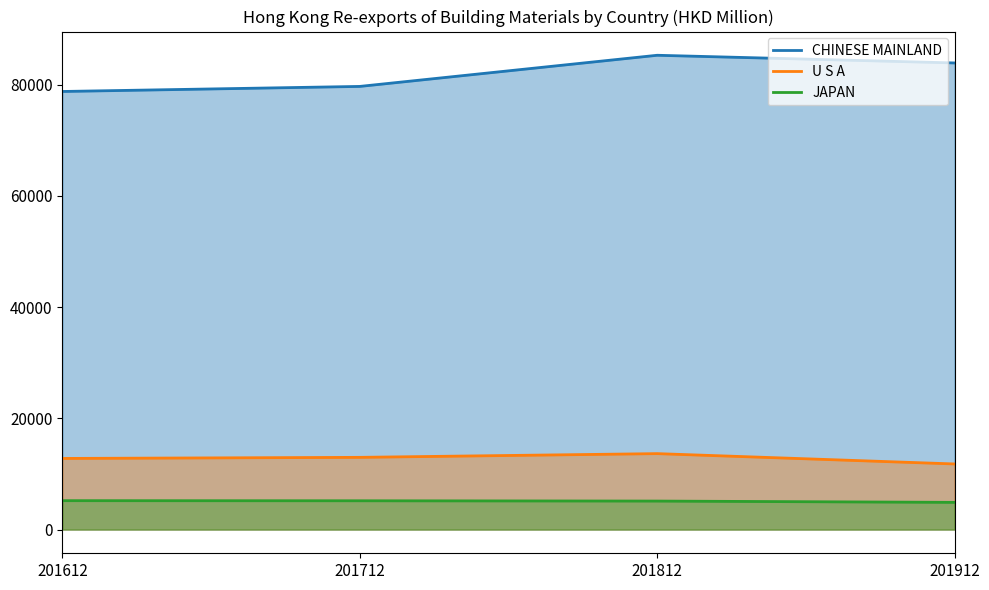

True or false: JAPAN and U S A cross at least once.

False